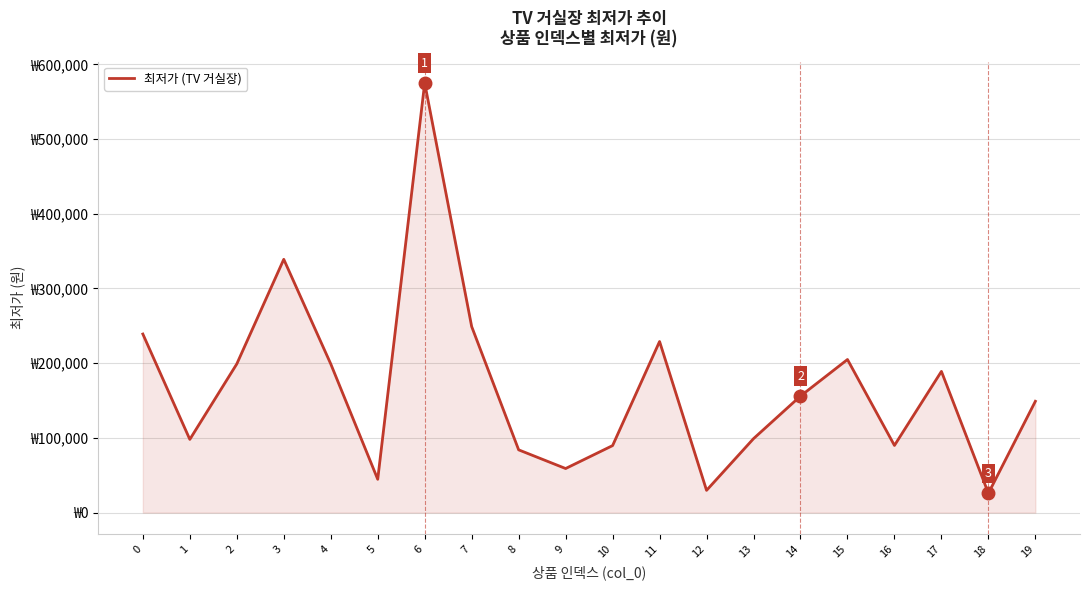

Reading left to right, extract all data points from this chart.

239000	98000	199000	339000	199000	44600	575000	249000	84000	59000	89700	229000	29800	99000	156000	204900	89900	189000	25900	149000